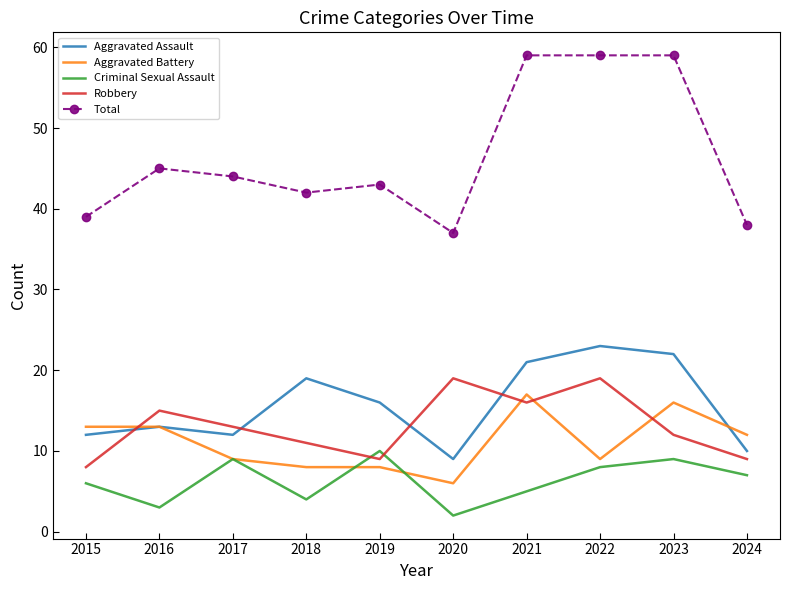

Rank the series by their maximum value, from highest to lowest.

Total, Aggravated Assault, Robbery, Aggravated Battery, Criminal Sexual Assault